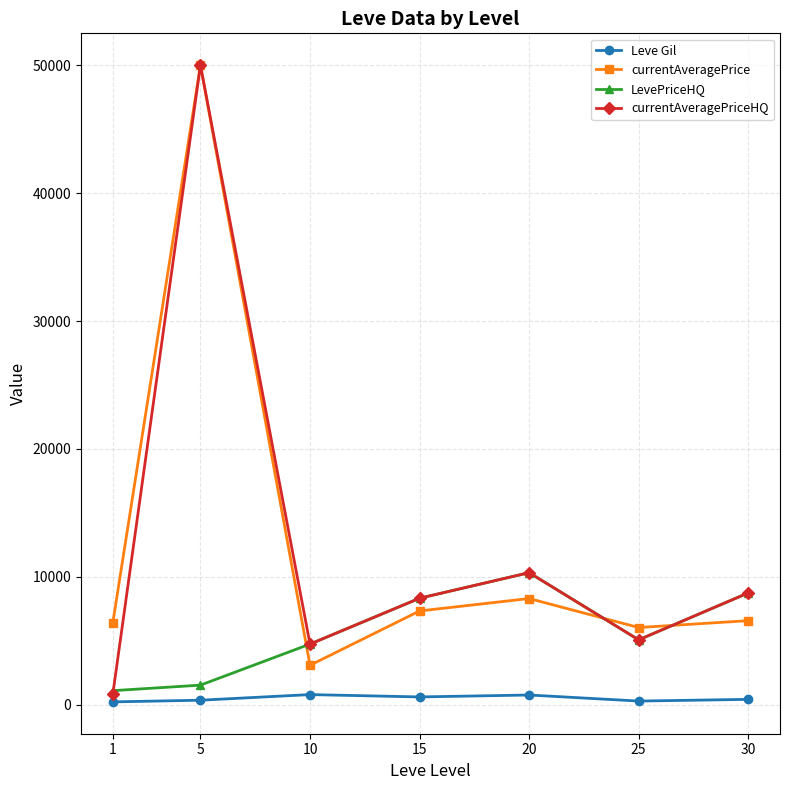

Which category has the lowest value in the currentAveragePrice series?

10